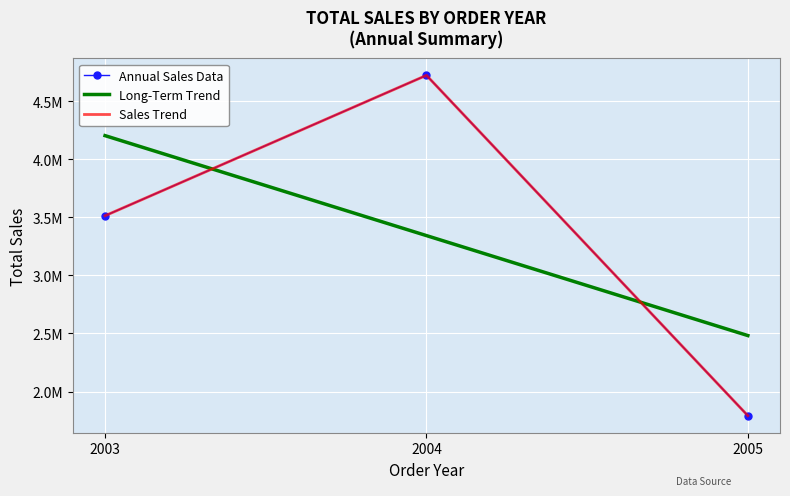

Is the value of Long-Term Trend at 2003 greater than the value of Annual Sales Data at 2004?

No